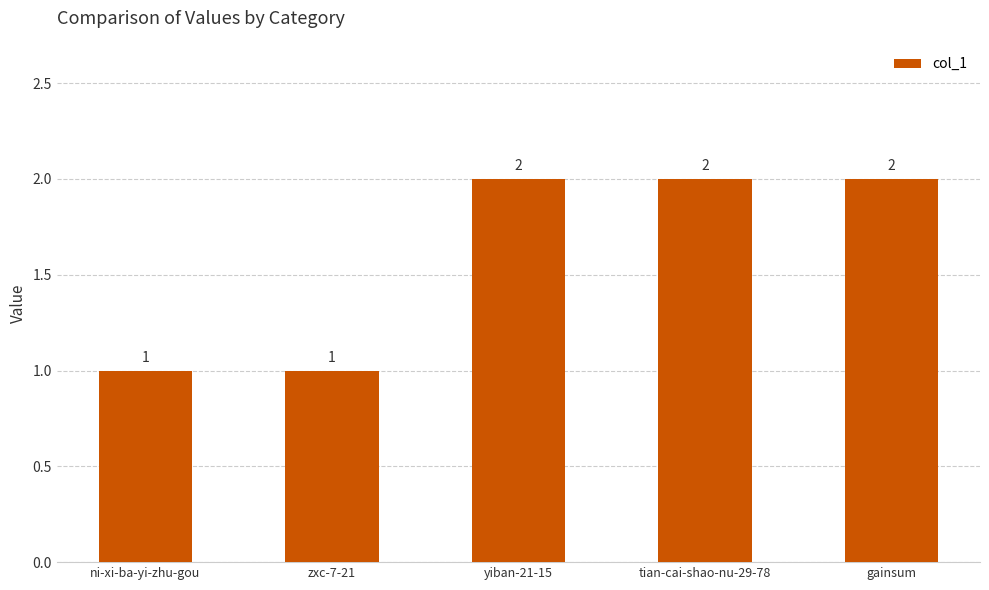

Approximately how many times larger is the value at yiban-21-15 compared to ni-xi-ba-yi-zhu-gou?

2.0